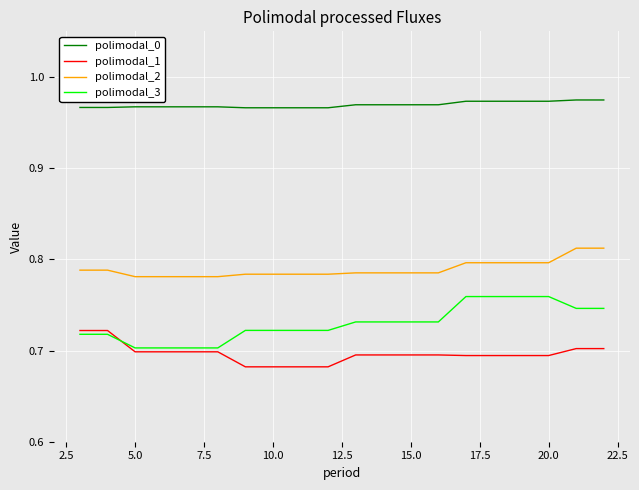

Which series has the largest total across all categories?

polimodal_0